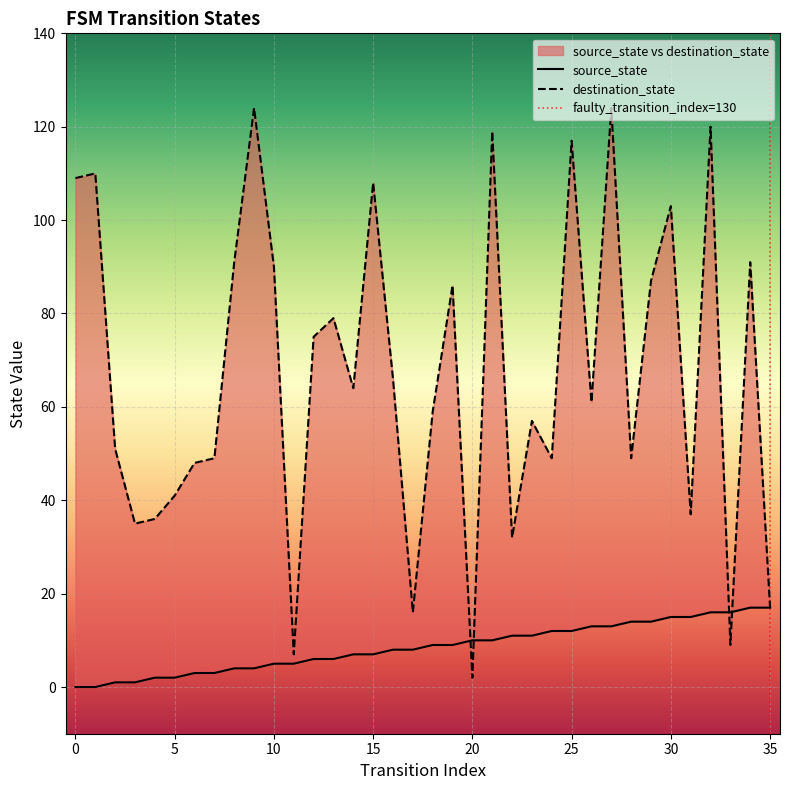

The value of destination_state at 16 is 95. True or false?

False